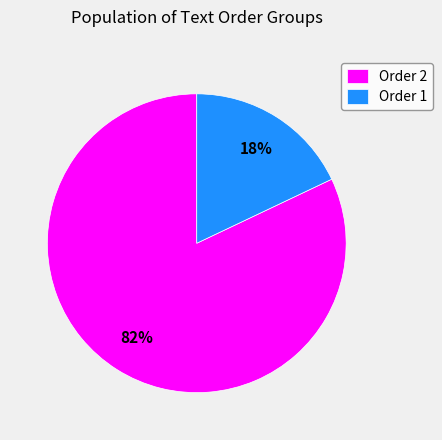

How many segments does this pie chart have?

2